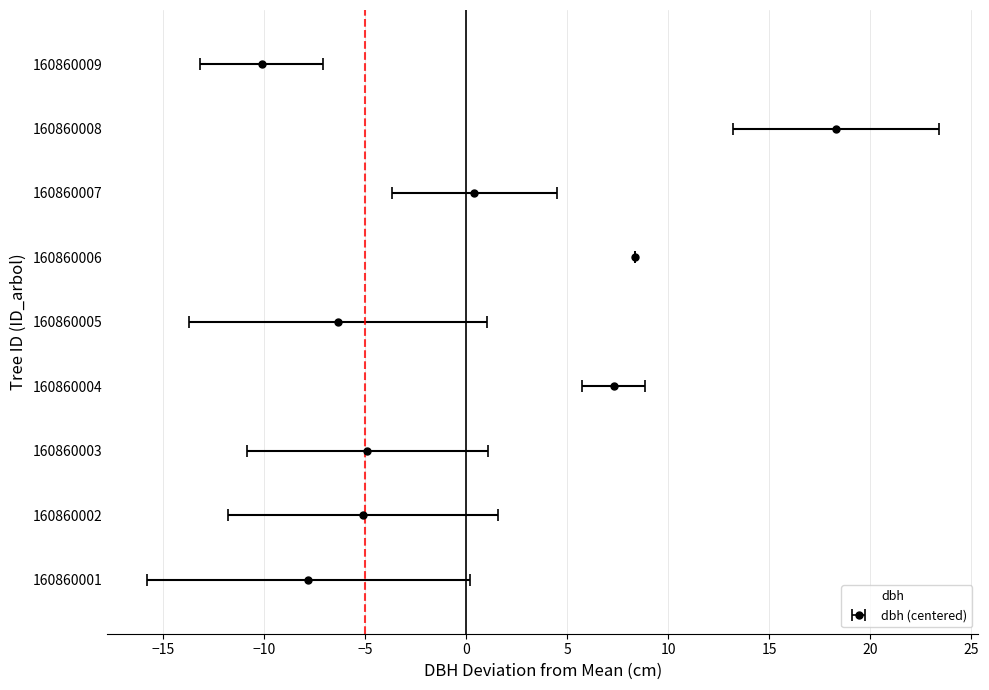

True or false: the data shows 18.3 at 160860008.

True